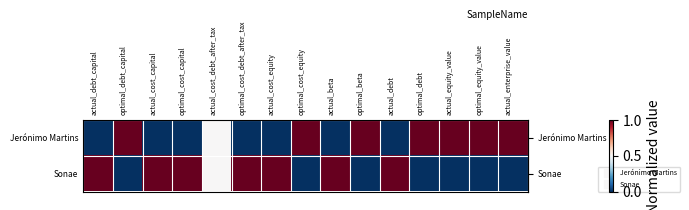

How many distinct data groups are displayed?

2